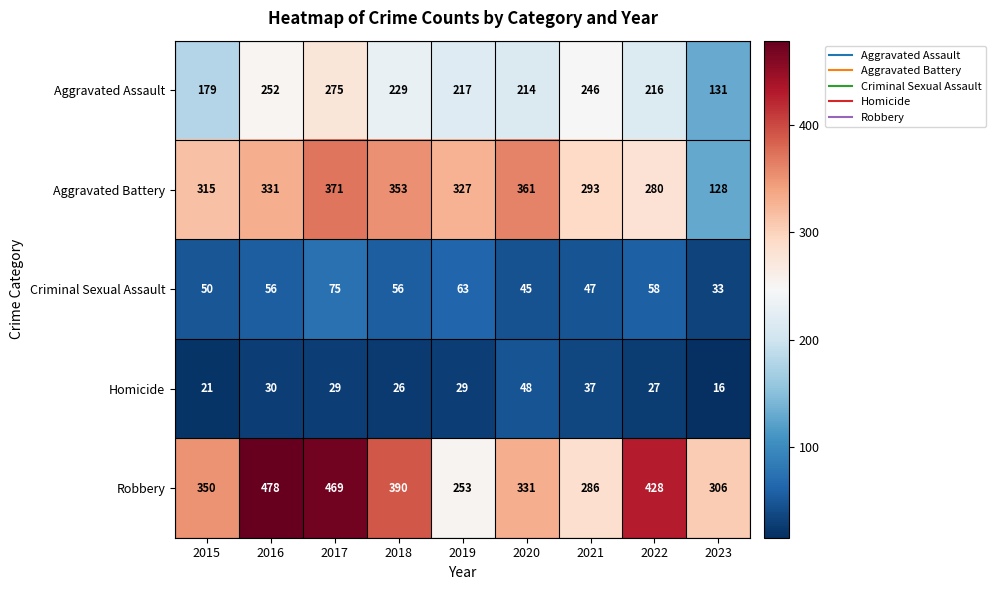

Which series has the widest spread of values?

Aggravated Battery